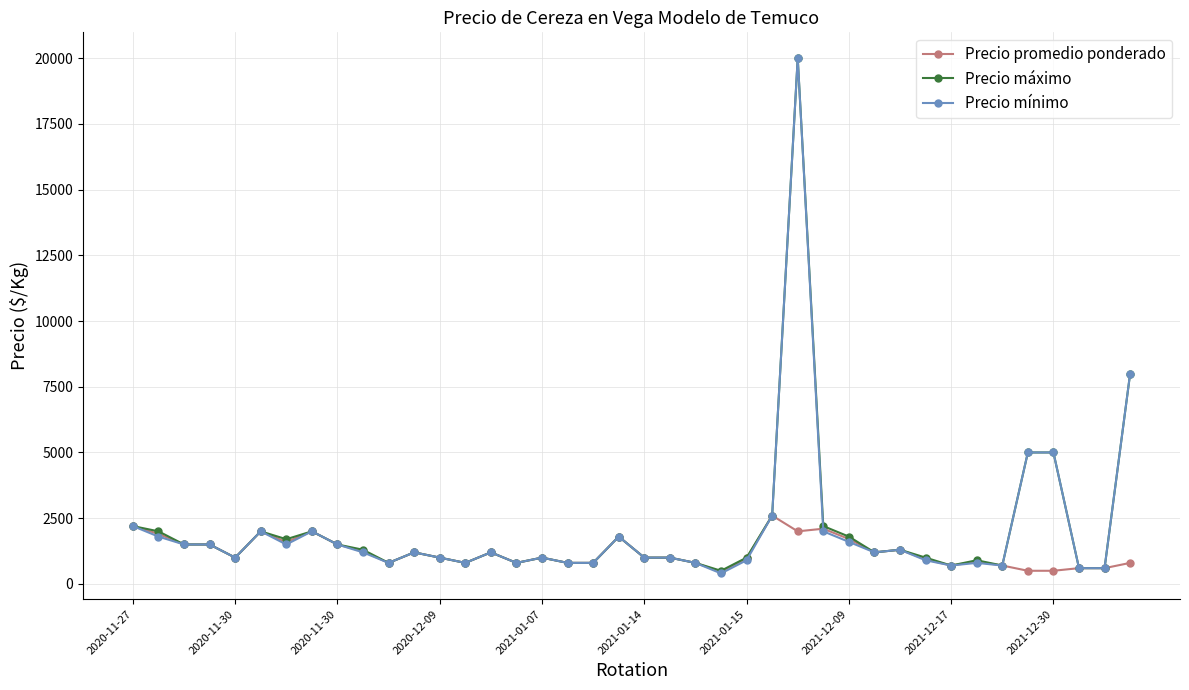

What is the value of the Precio máximo point at the 33rd from the left?

700